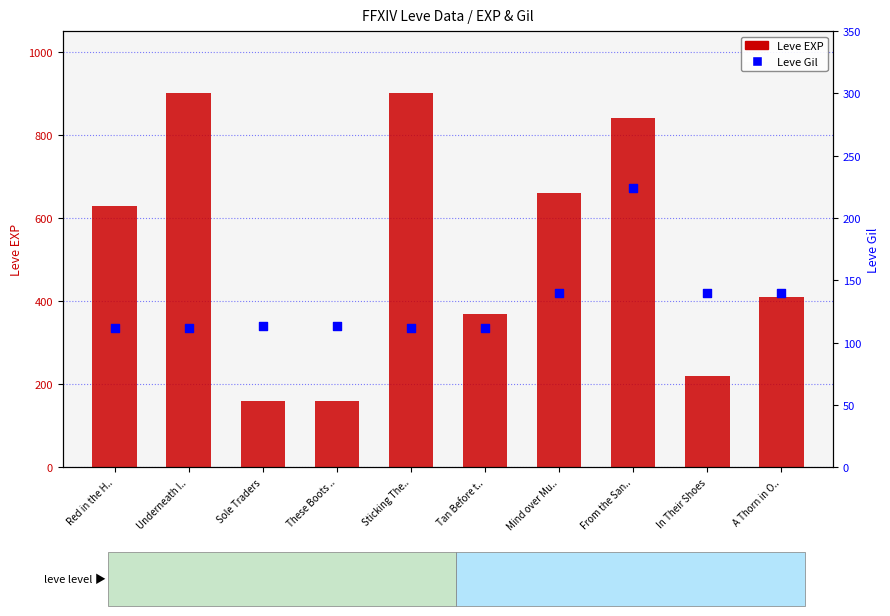

What are all the series names shown in the legend?

Leve EXP, Leve Gil